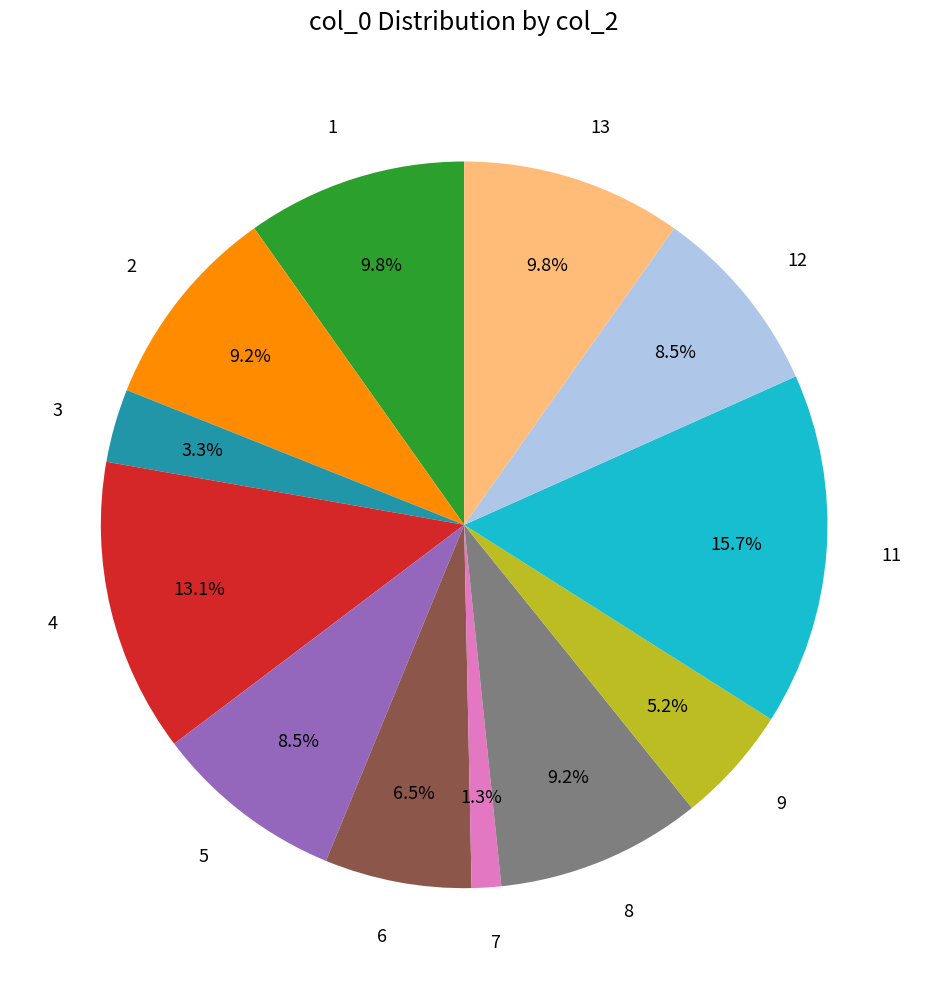

The 1 slice represents 1% of the pie. True or false?

False